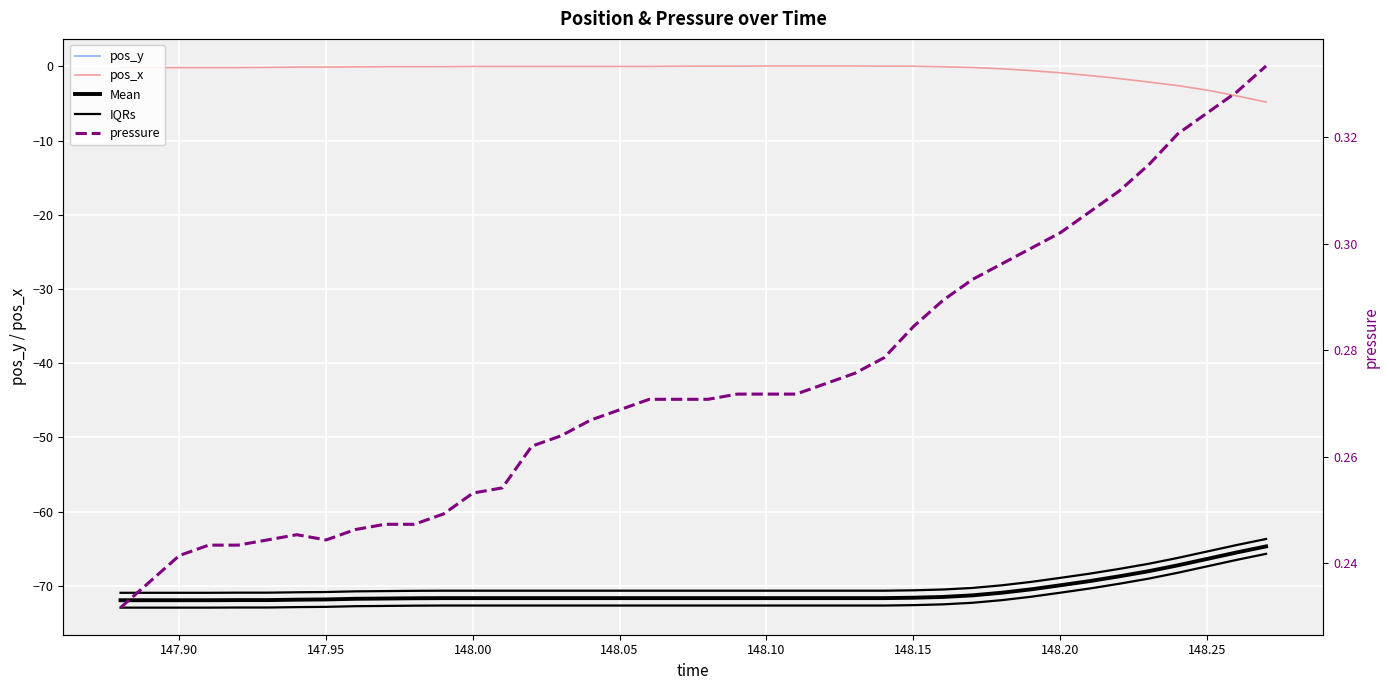

How many categories are shown in the chart?

40